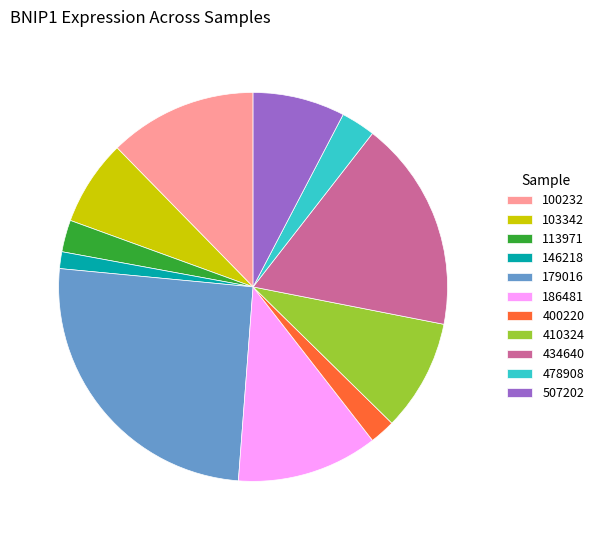

Does 478908 represent more than half of the total?

No